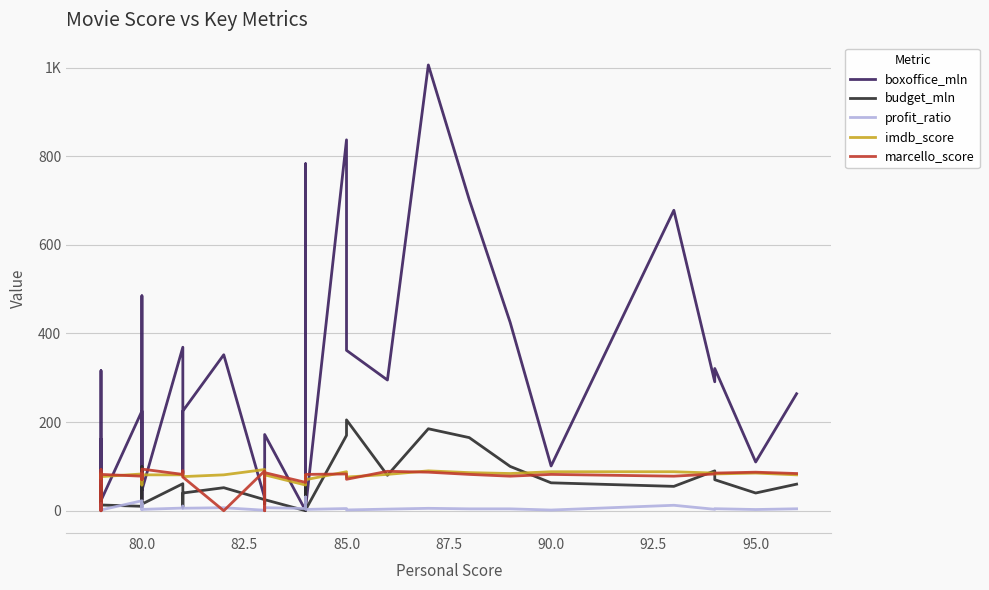

The marcello_score series shows 120.2 at 25. True or false?

False